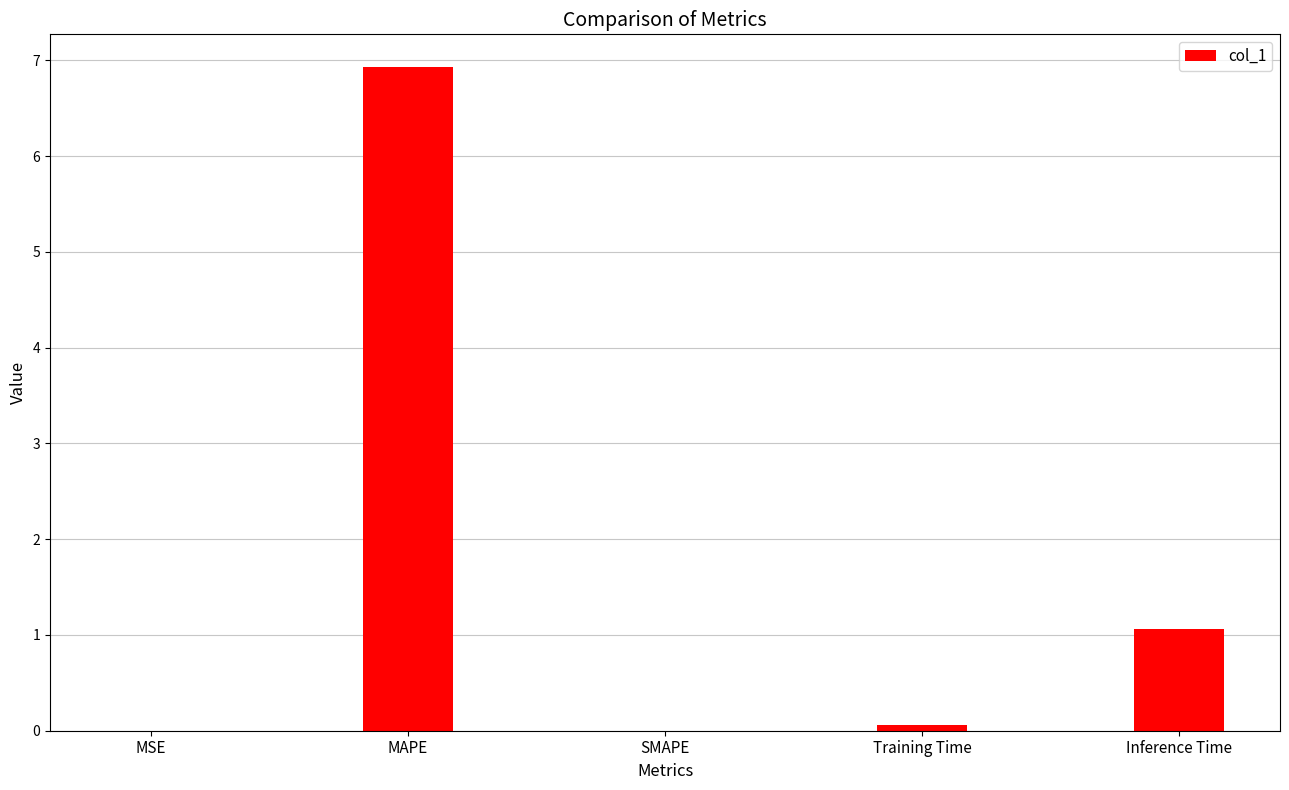

What is the sum of the values at Inference Time and MAPE?

8.0